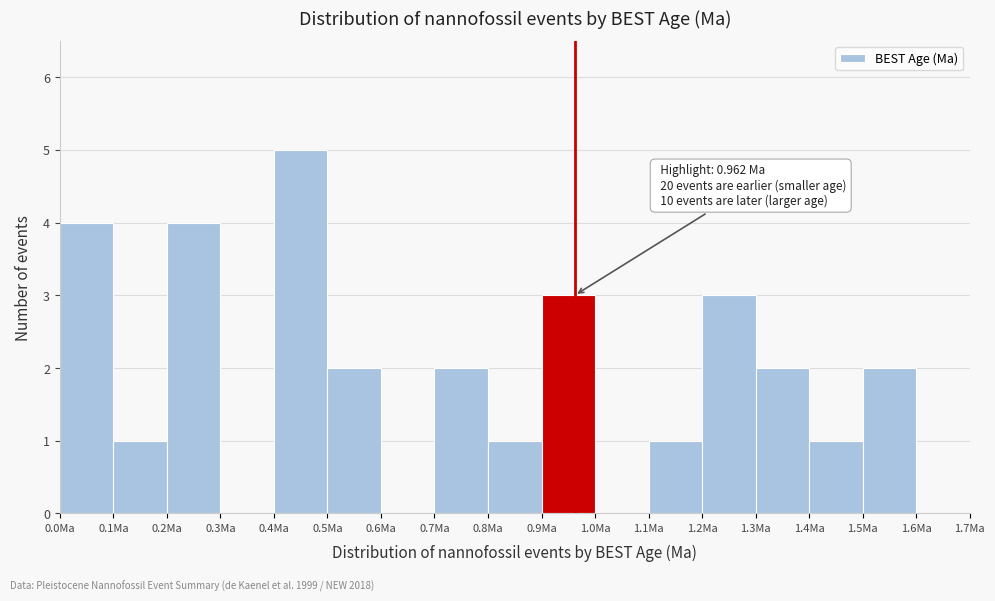

Over which range of the x-axis is the bar tallest?

0.4 to 0.5